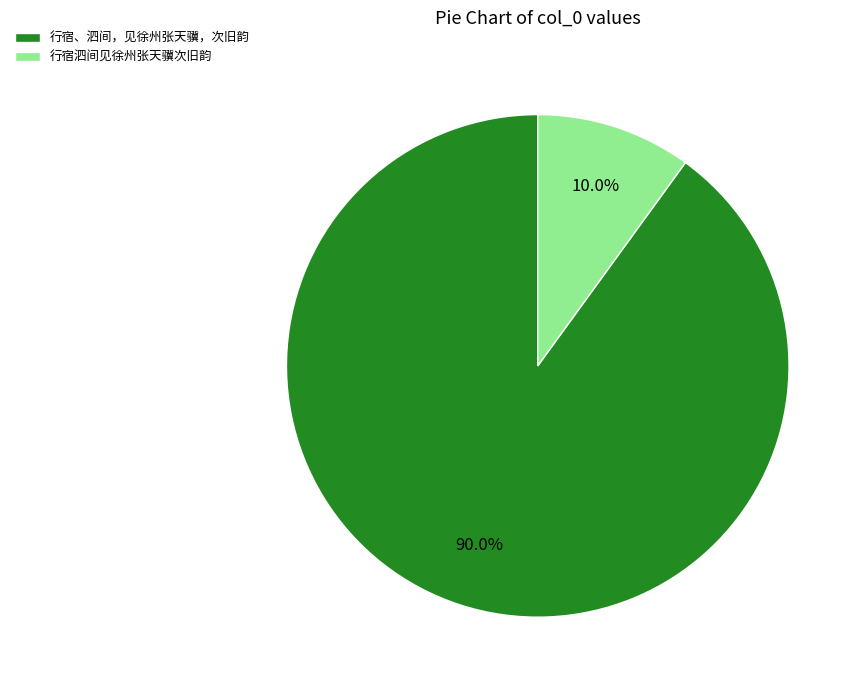

Is there any slice that represents more than half of the pie?

Yes